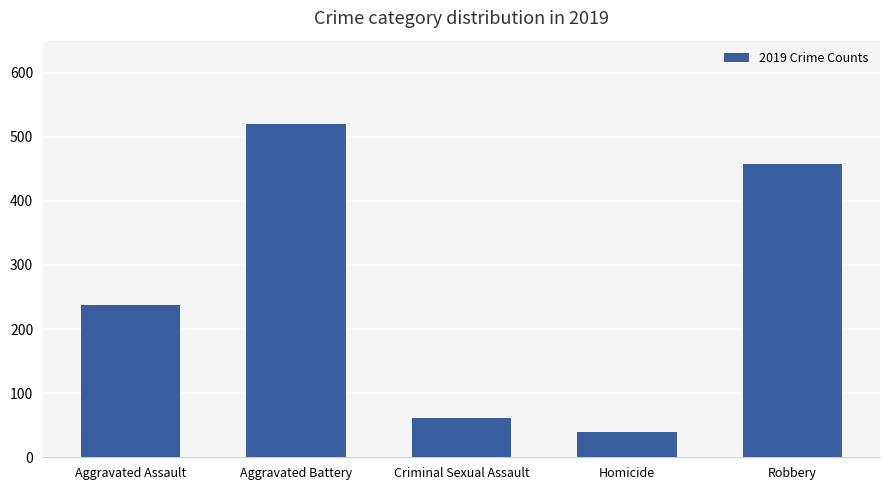

List the labels in order of value, largest first.

Aggravated Battery, Robbery, Aggravated Assault, Criminal Sexual Assault, Homicide